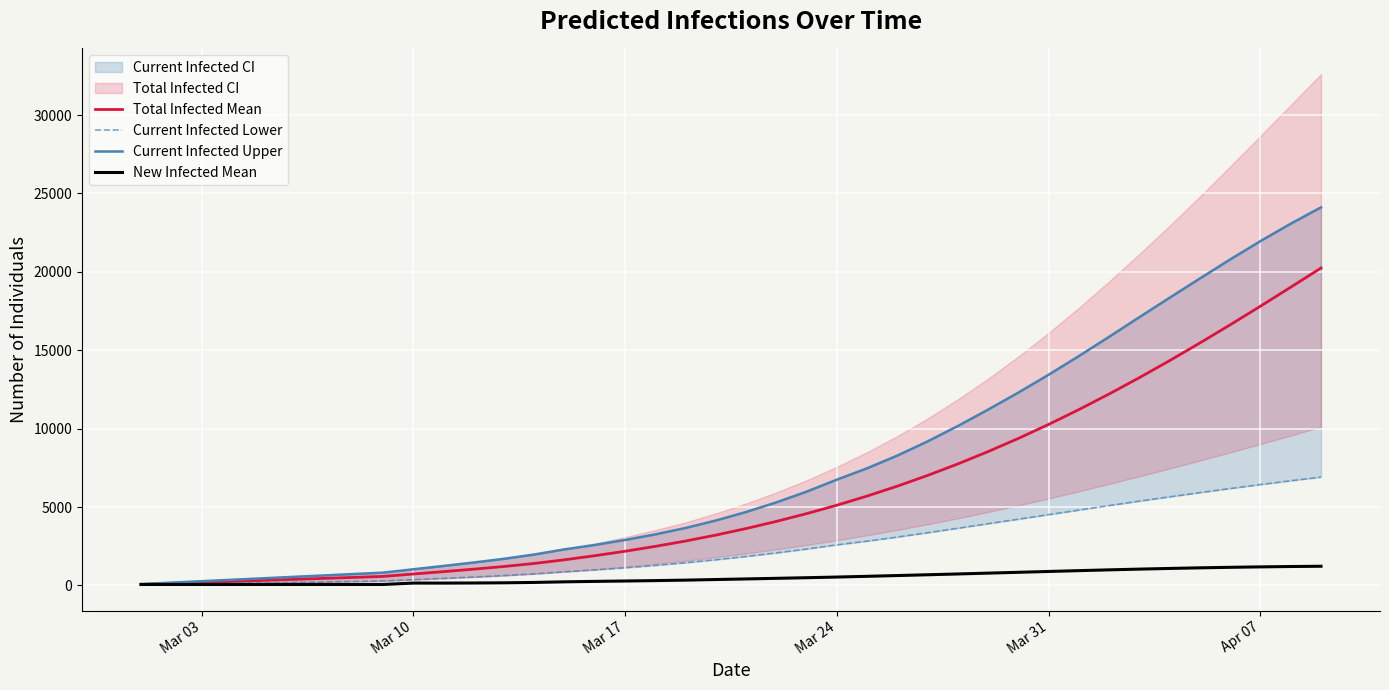

True or false: Current Infected Lower and Current Infected Upper intersect in this chart.

False